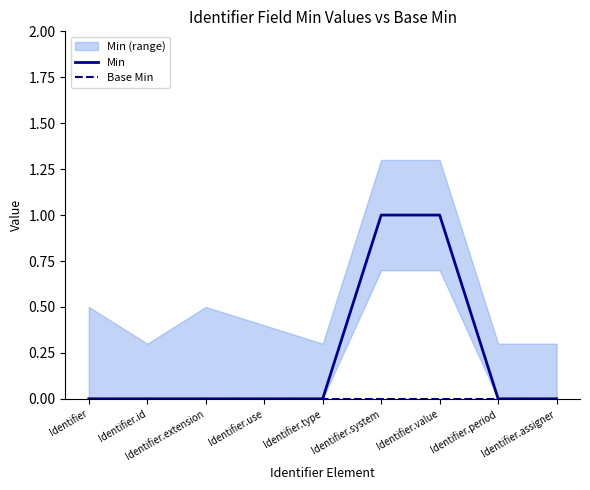

The Min series shows 1 at Identifier.value. True or false?

True